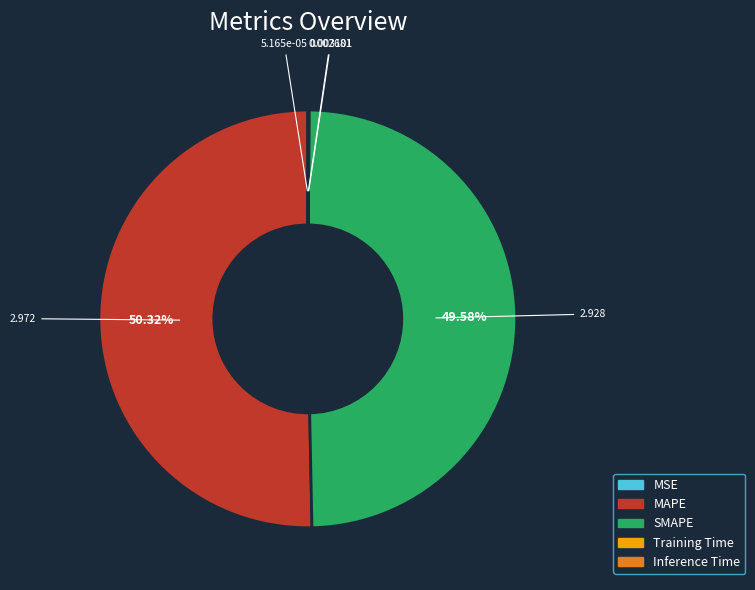

What is the majority slice?

MAPE